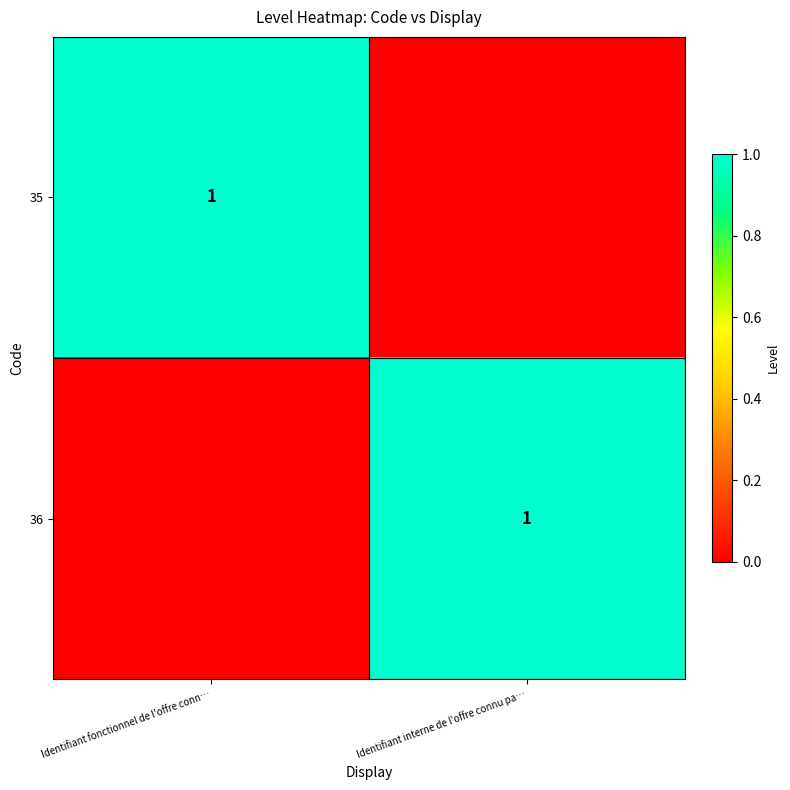

Which category has the lowest value across all series?

Identifiant interne de l'offre connu pa…